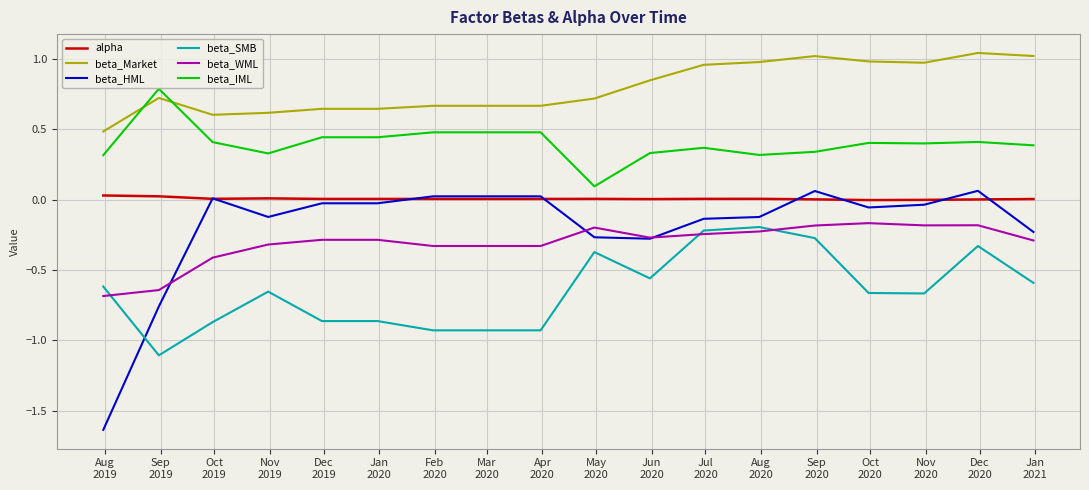

Which series has the largest total across all categories?

beta_Market